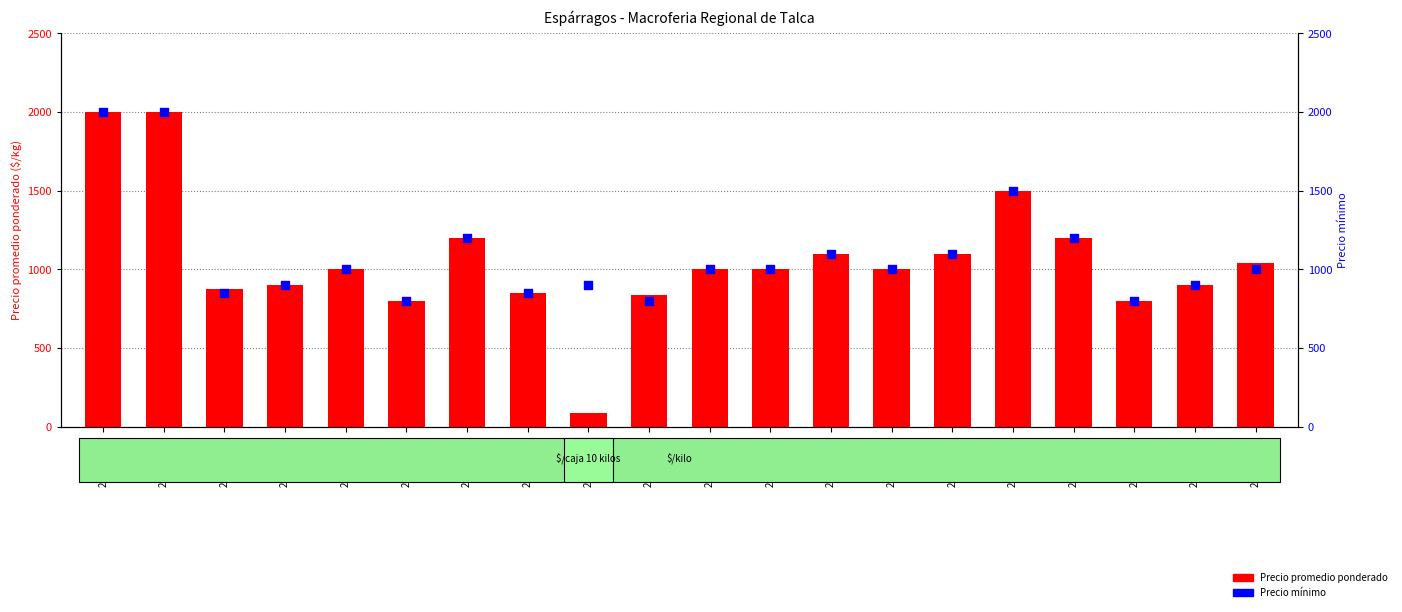

Which series contains the lowest Y value?

Precio promedio ponderado